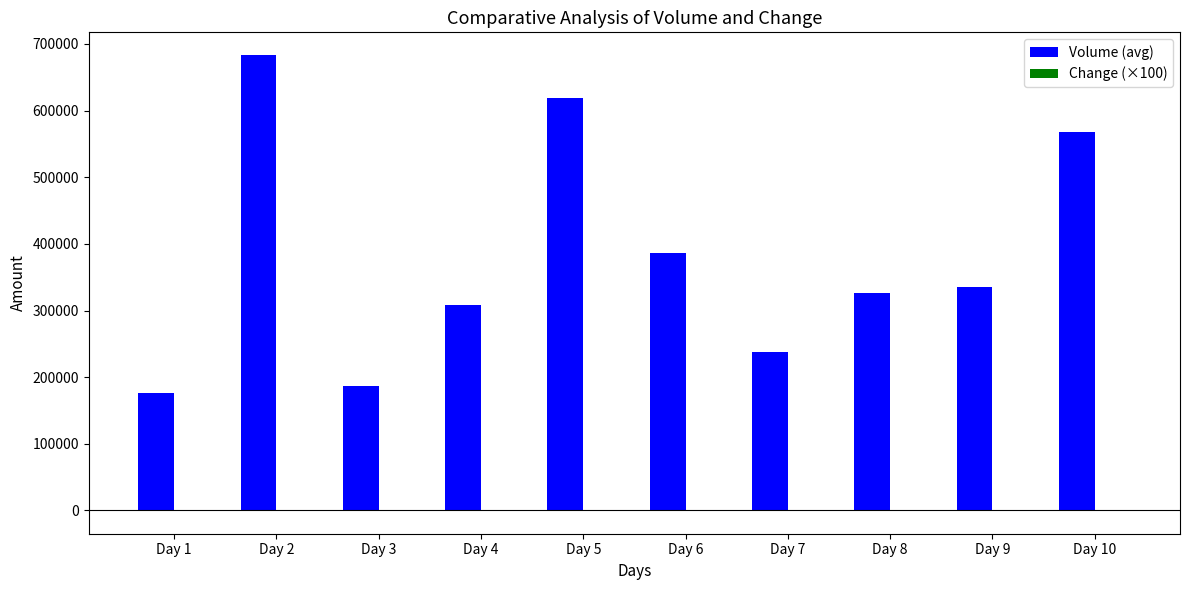

How many distinct data groups are displayed?

2